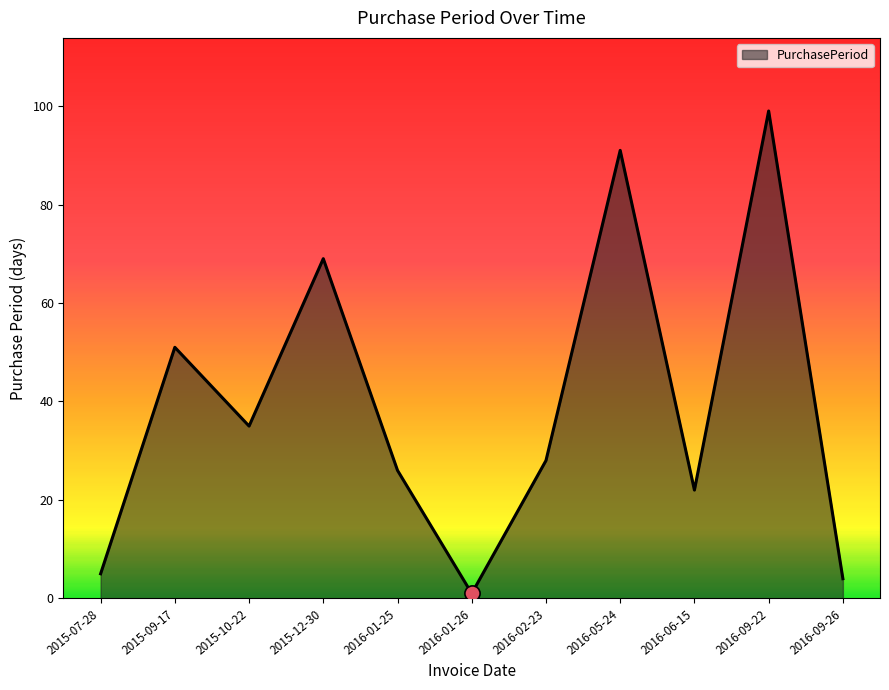

Approximately how many times larger is the value at 2016-05-24 compared to 2016-01-26?

91.0